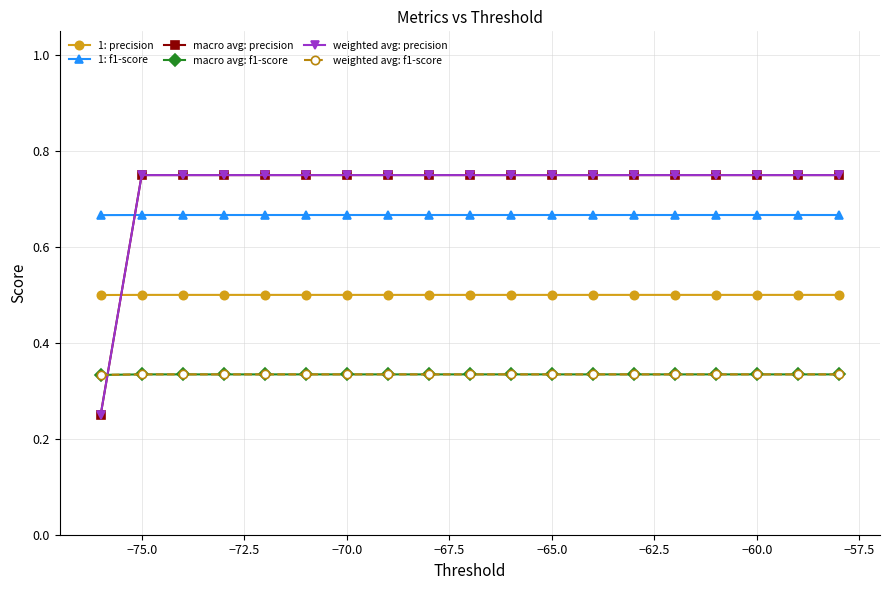

How many lines are shown in the chart?

6